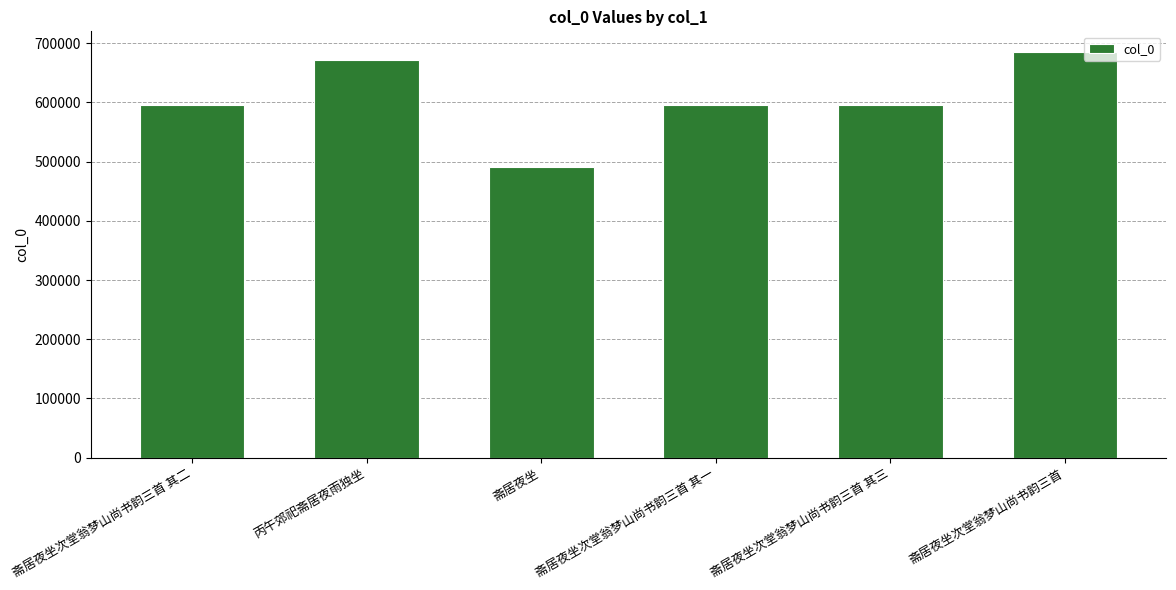

What is the greatest value displayed?

685863